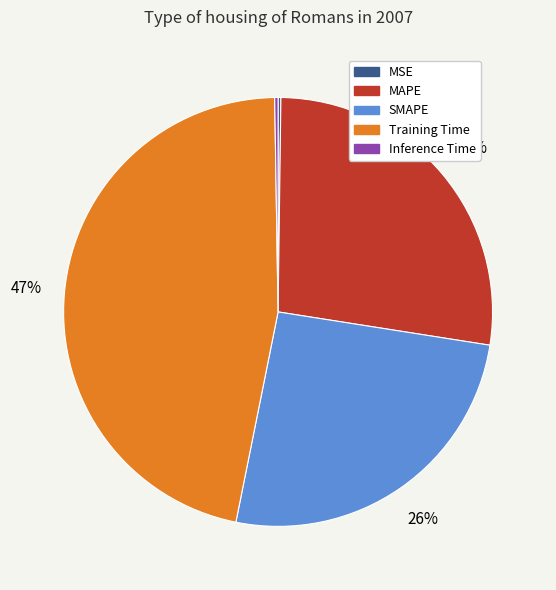

To the nearest percent, what is the combined percentage of Training Time and MAPE?

74%